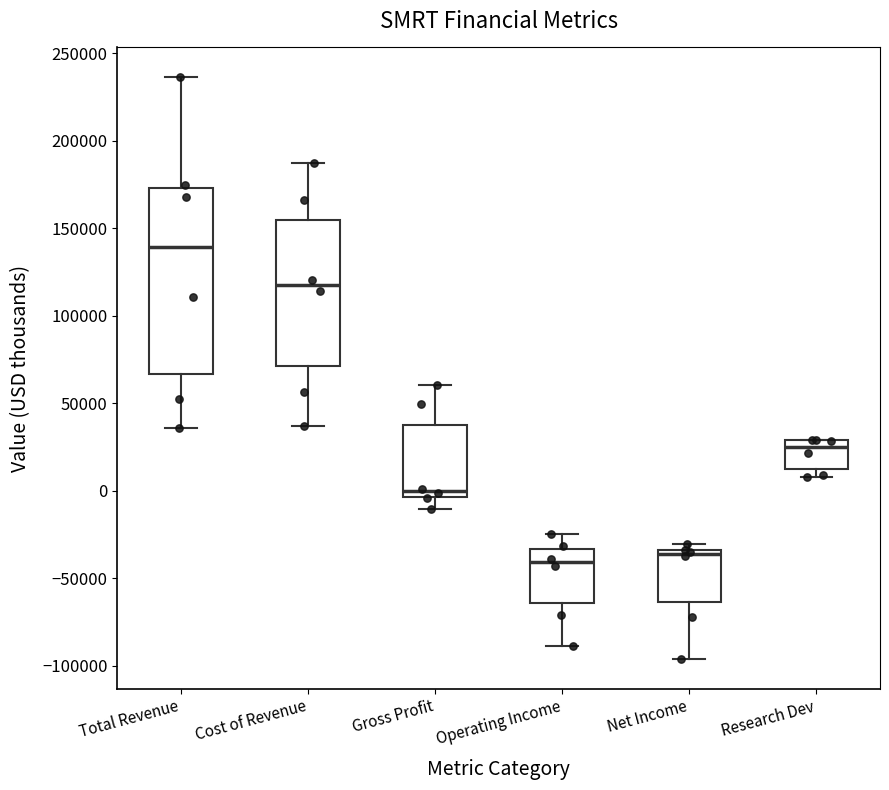

Reading left to right, transcribe this box plot: for each box, give where its median line is, the range the box spans, and where its two whiskers end, as read against the y-axis. The values are not printed on the chart, so give them approximately, as read against the axis.

Total Revenue: median 140000, box 65000 to 175000, whiskers 35000 to 235000
Cost of Revenue: median 120000, box 70000 to 155000, whiskers 35000 to 185000
Gross Profit: median 0, box -5000 to 35000, whiskers -10000 to 60000
Operating Income: median -40000, box -65000 to -35000, whiskers -90000 to -25000
Net Income: median -35000 (just below the box's upper edge), box -65000 to -35000, whiskers -95000 to -30000
Research Dev: median 25000, box 10000 to 30000, whiskers 10000 (just below the box's lower edge) to 30000